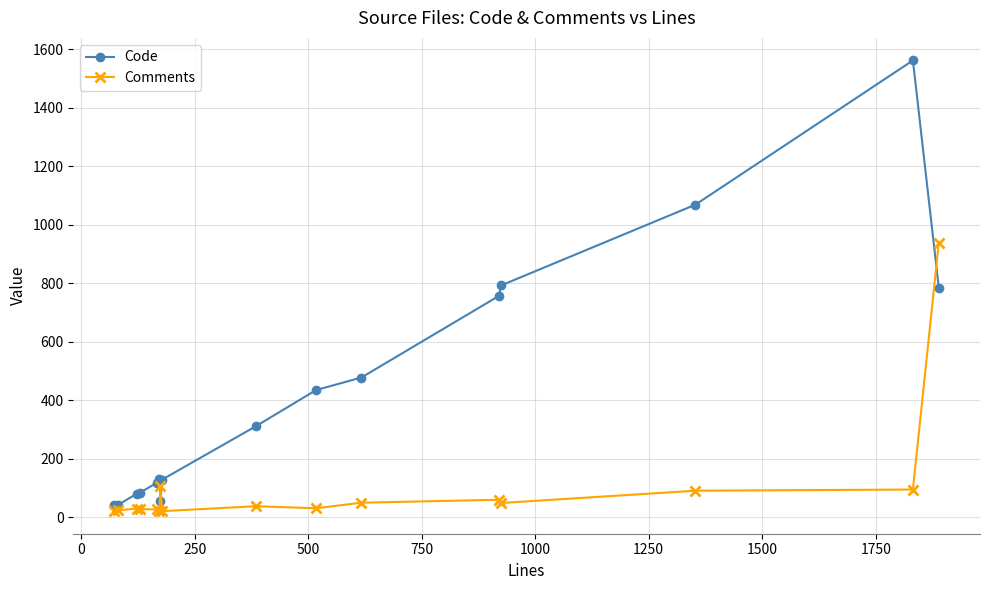

After their last crossing, which series has the higher values: Comments or Code?

Comments